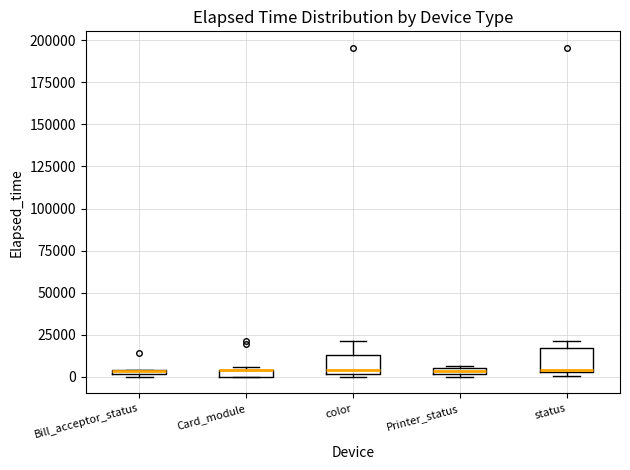

Where is the lower edge of the box for color on the y-axis? The values are not printed on the chart, so give them approximately, as read against the axis.

0